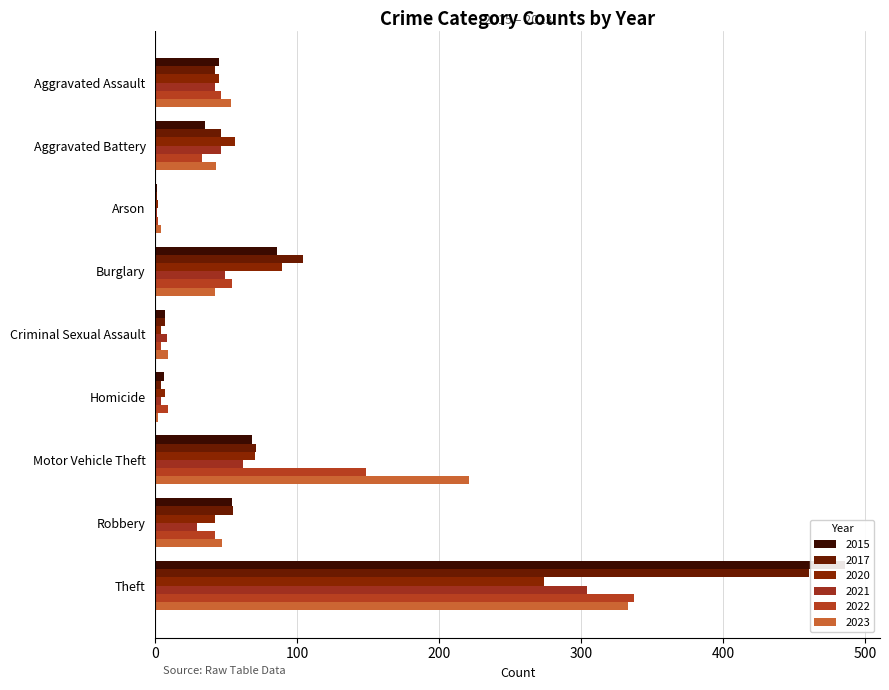

Read the 2015 value at Arson.

1